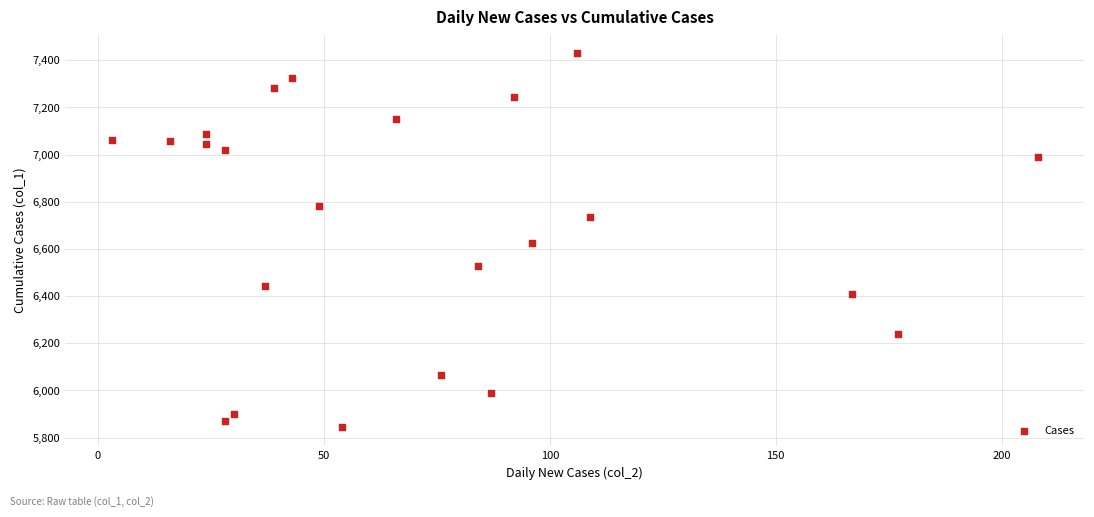

What is the range of X values (max minus min)?

205